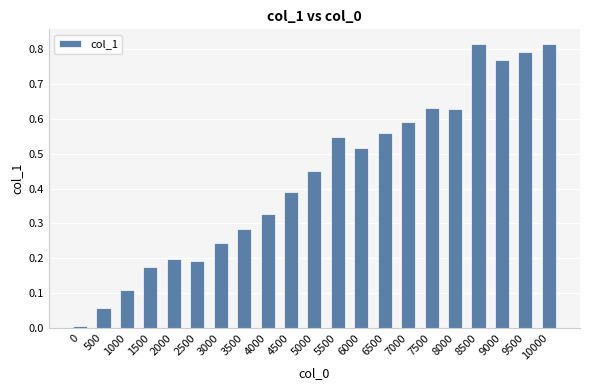

The chart shows a value of 0.1 at 3500. True or false?

False